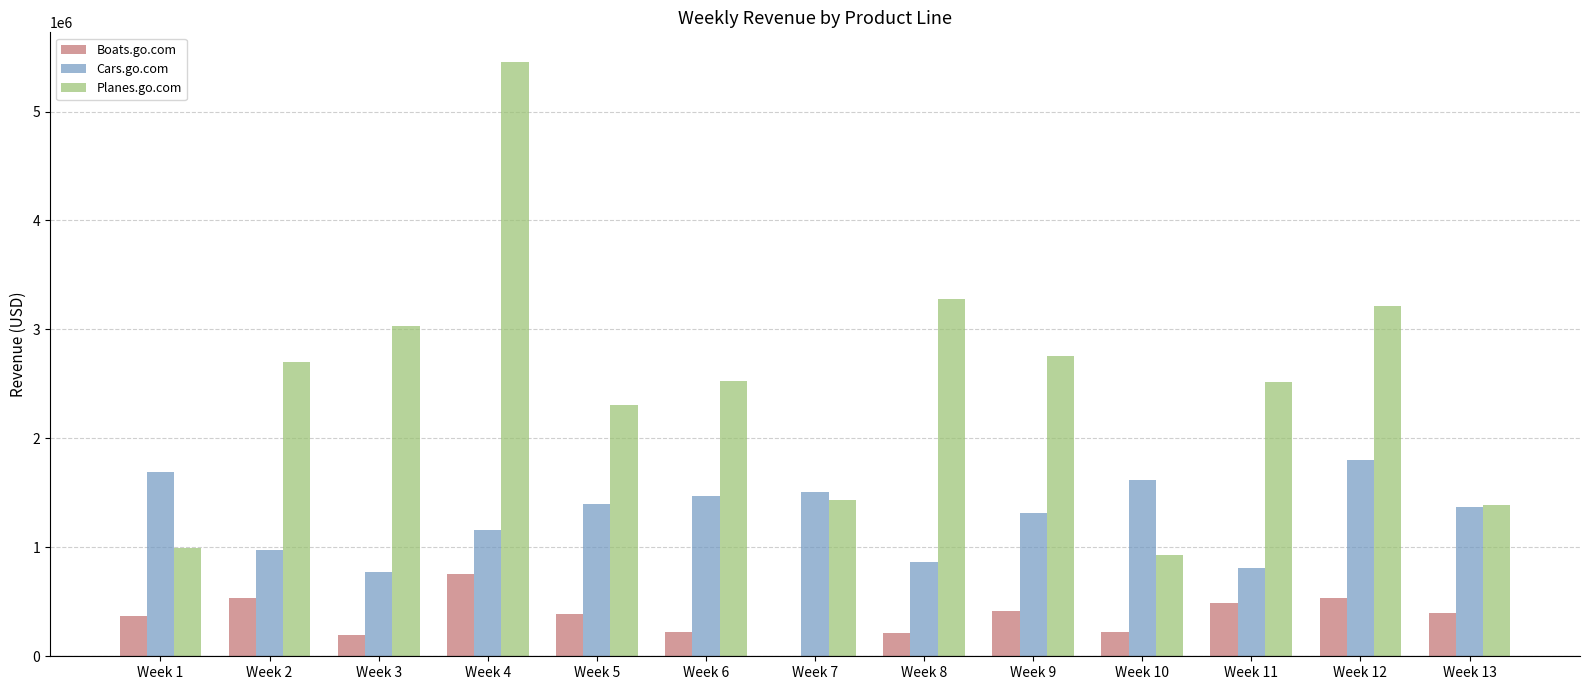

How many groups of bars are there?

13